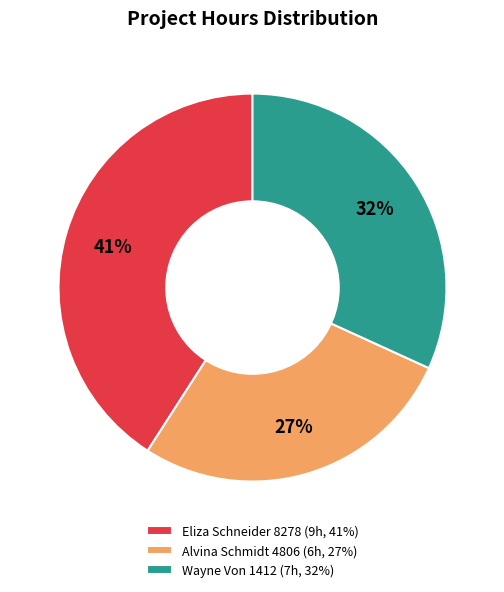

To the nearest percent, what is the average slice percentage?

33%